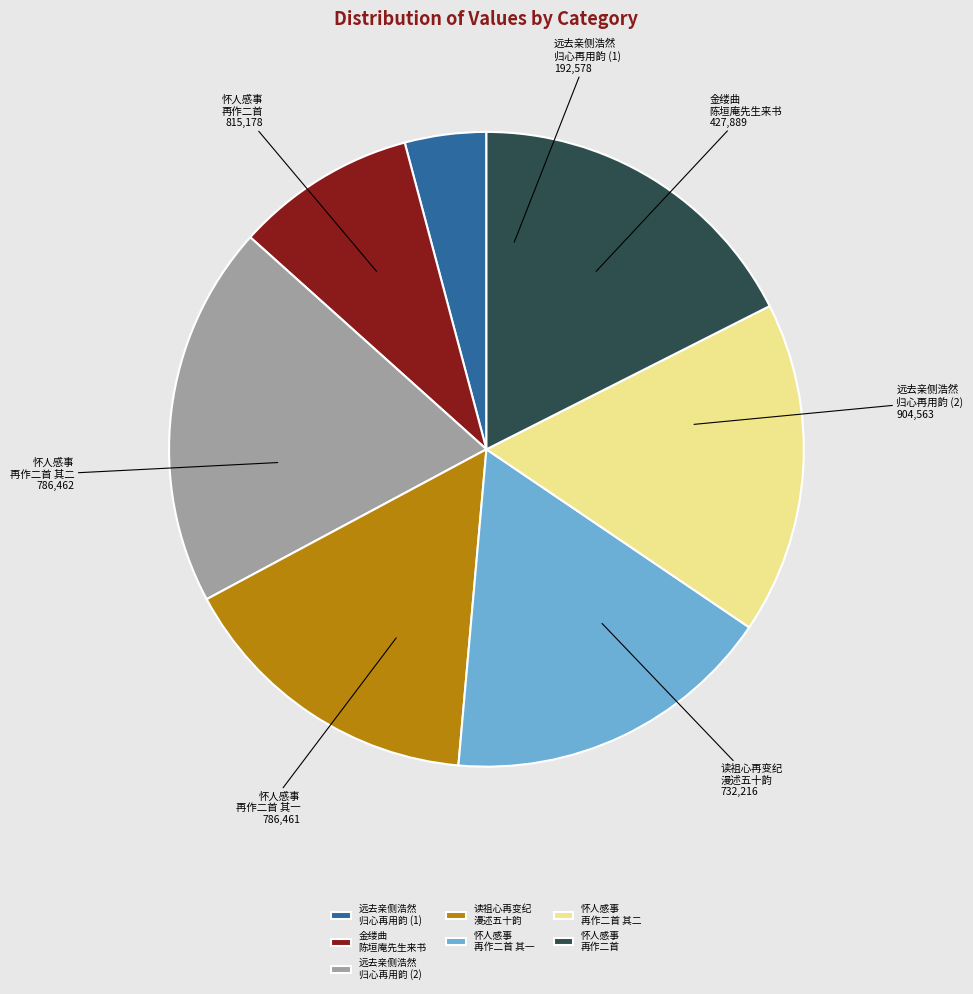

Which has a higher value, 怀人感事 再作二首 其二 or 远去亲侧浩然 归心再用韵 (1)?

怀人感事 再作二首 其二